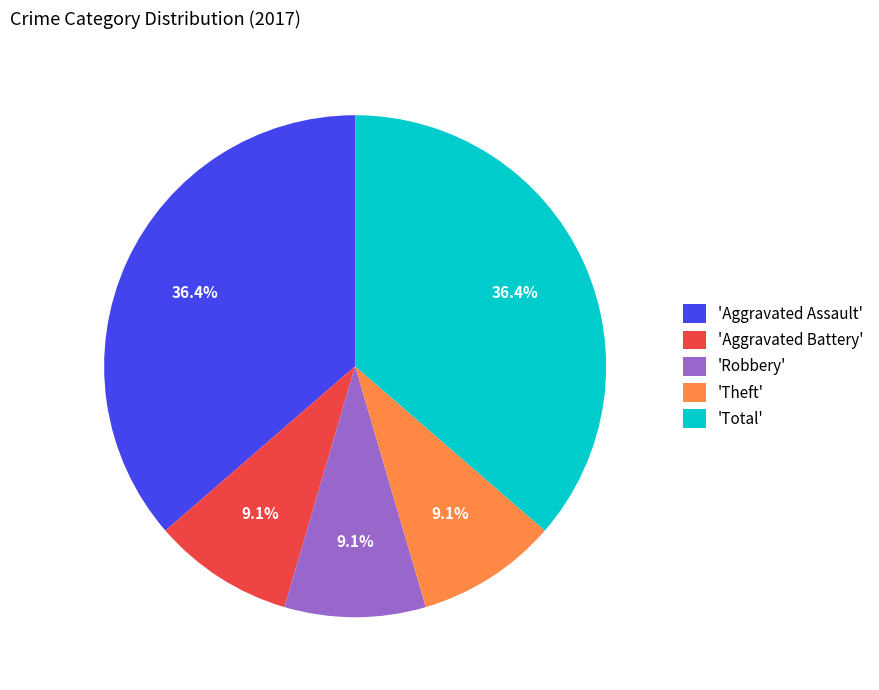

Does 'Aggravated Battery' account for over 50% of the chart?

No